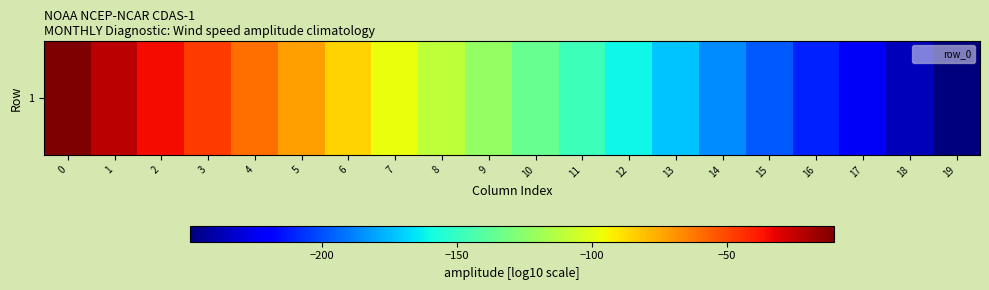

The chart shows a value of -55.6 at 10. True or false?

False